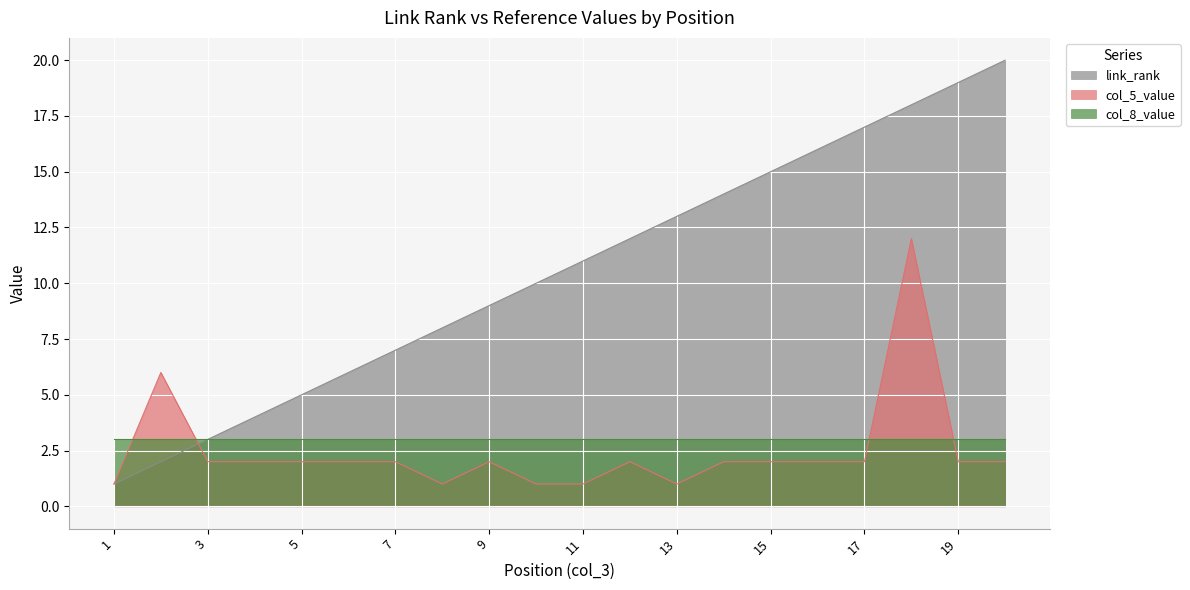

Which series changed the most between 13 and 15?

link_rank